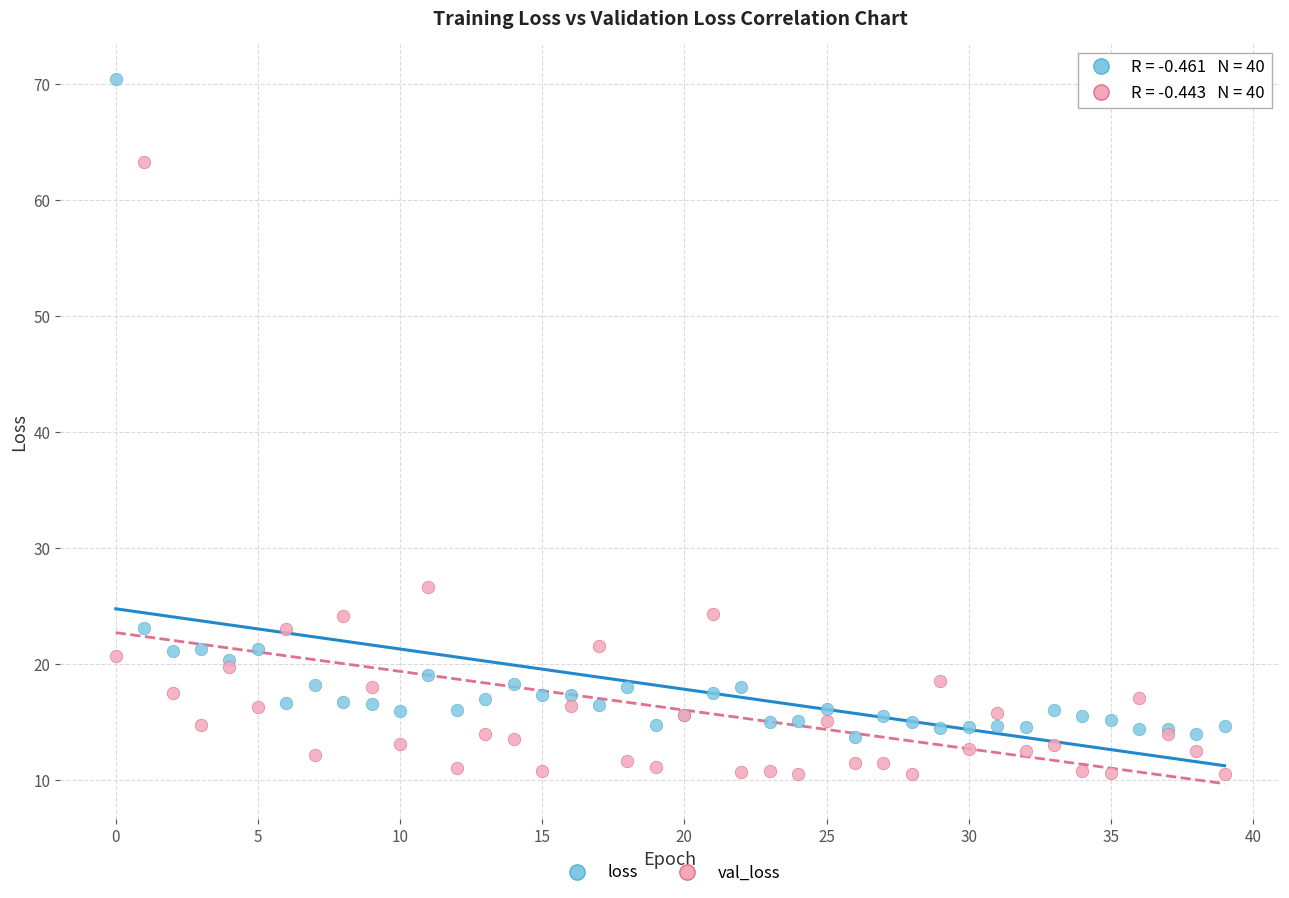

Which series contains the highest Y value?

loss